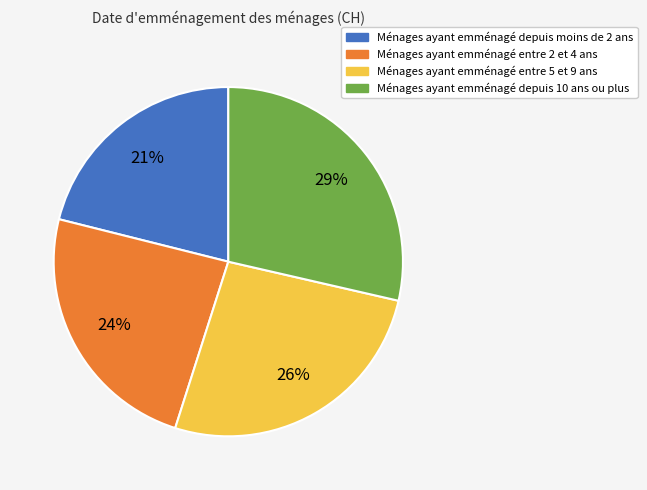

To the nearest percent, what is the average slice percentage?

25%